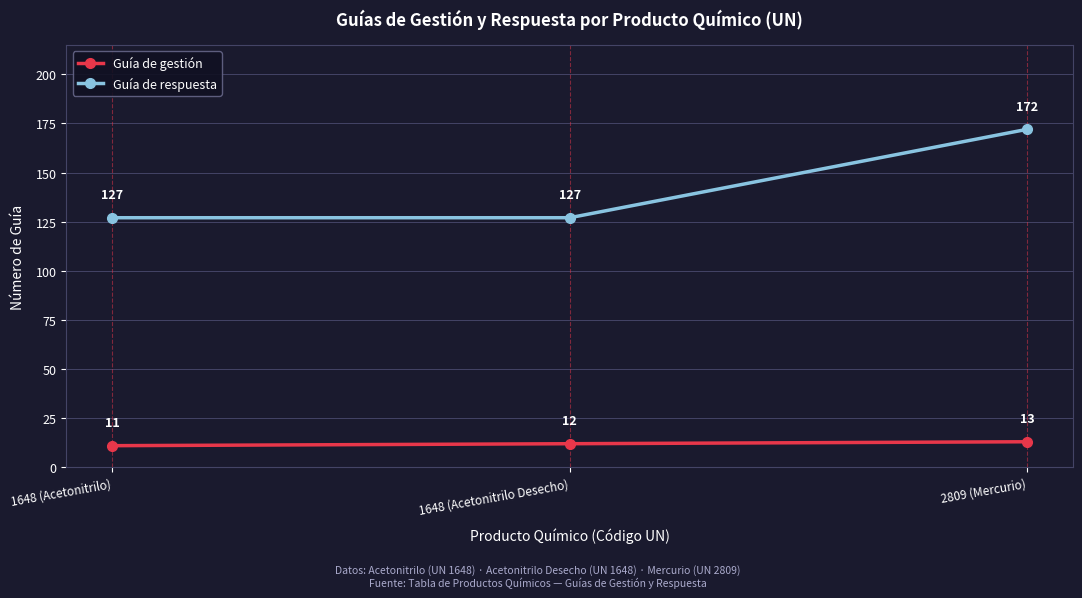

Which label corresponds to the smallest value in the chart?

1648 (Acetonitrilo)